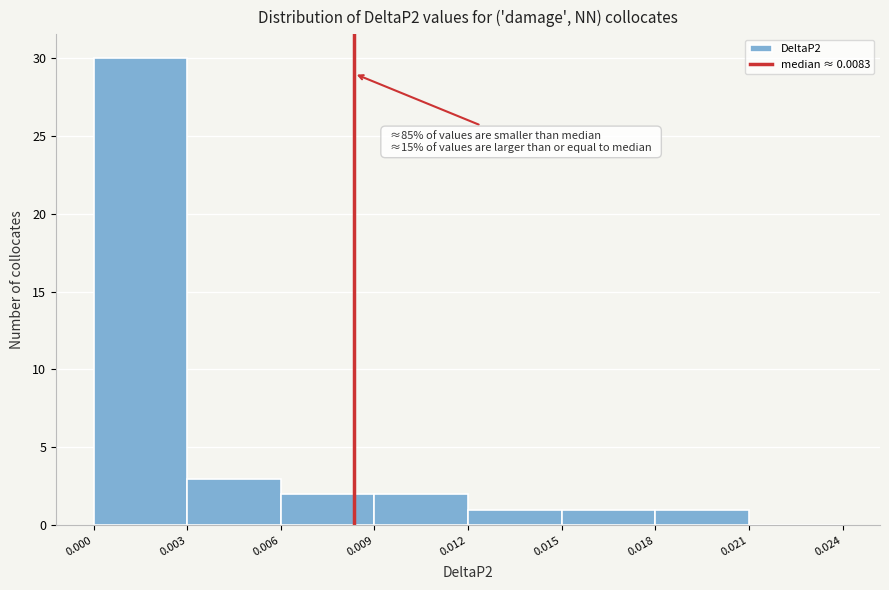

Over which range of the x-axis is the bar tallest?

0.000 to 0.003